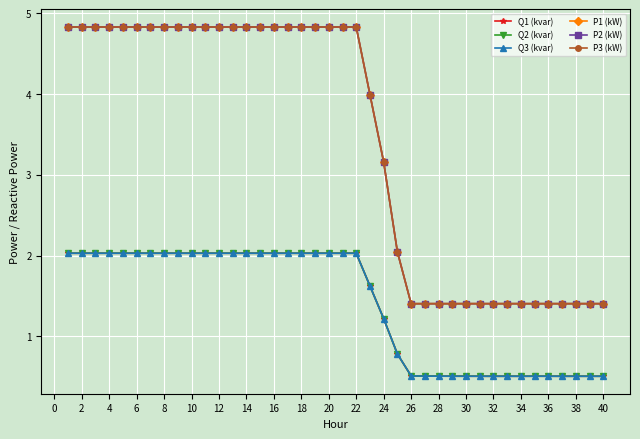

What is the highest value of the P2 (kW) series?

4.8